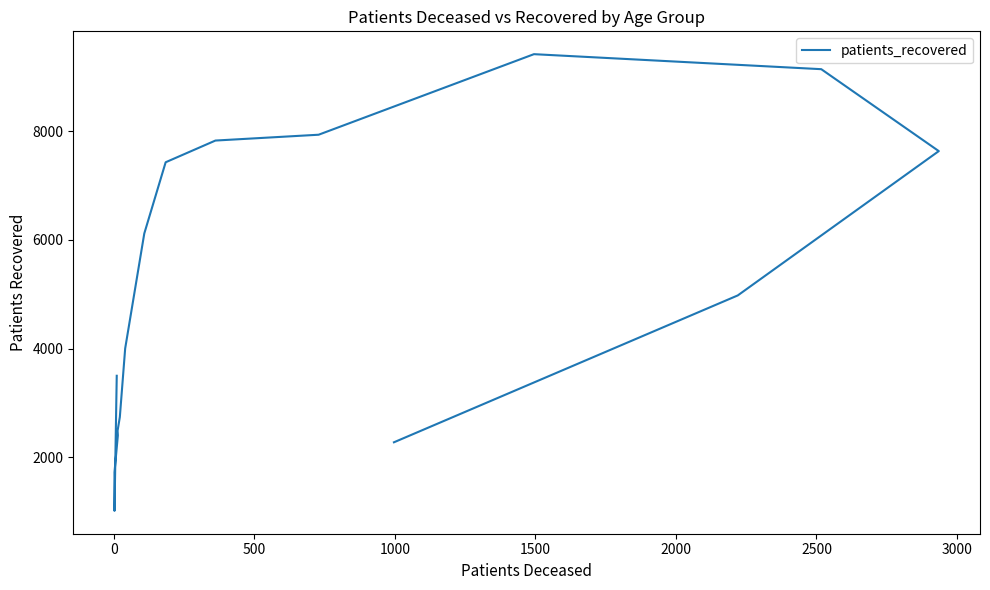

How many points are lower than both their immediate neighbors (excluding endpoints)?

1